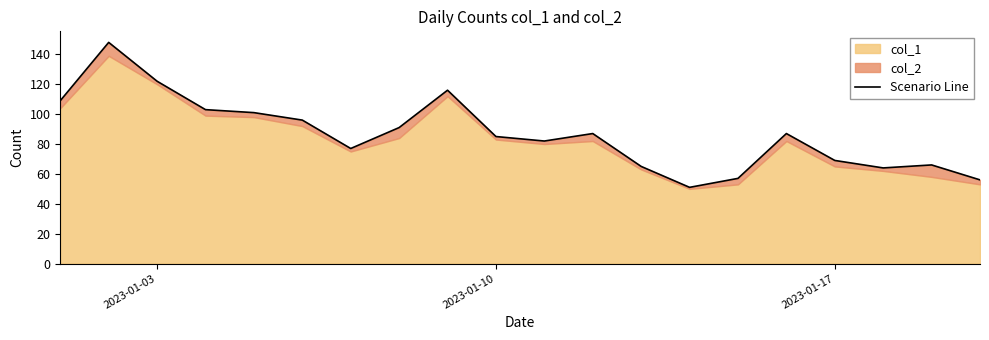

What is the smallest value displayed?

51